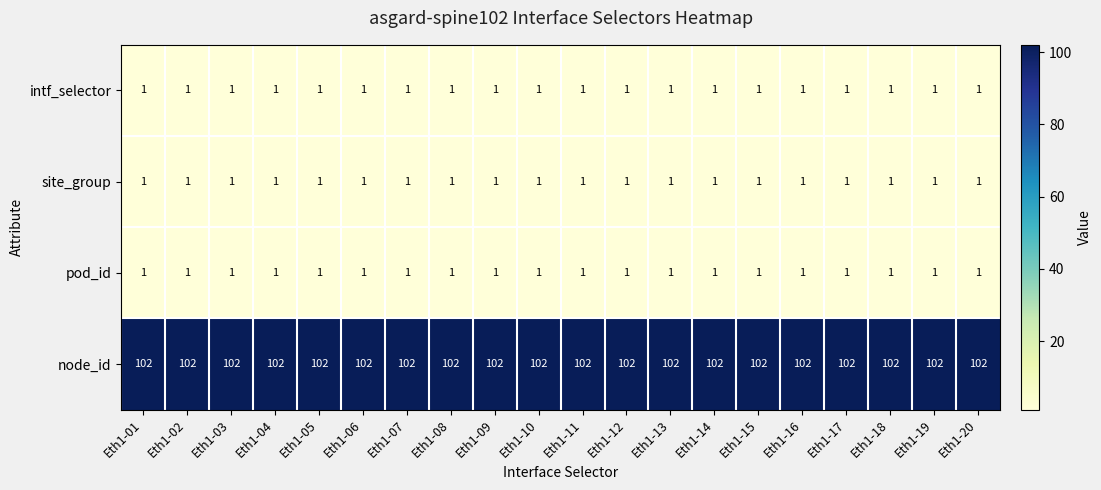

What is the smallest value displayed?

1